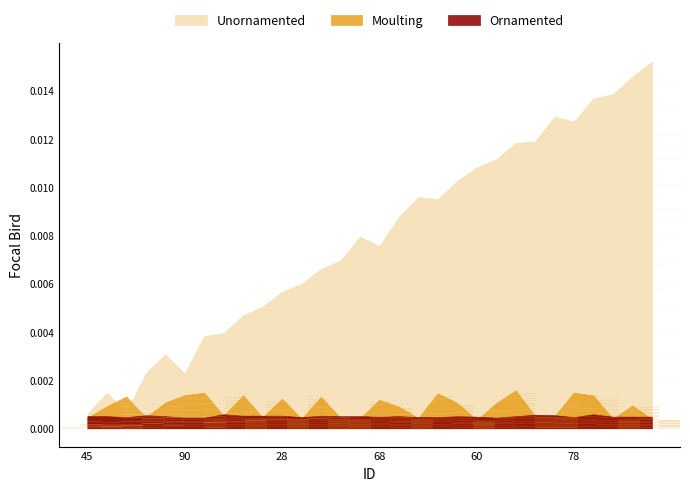

Which series has the largest range (max minus min)?

Unornamented